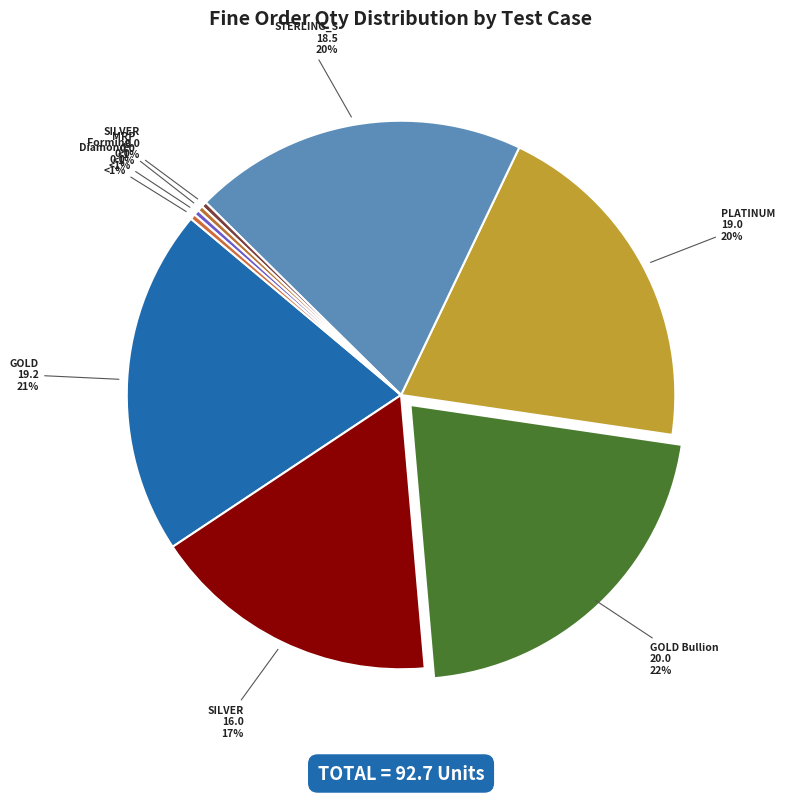

Is TC_89 the majority of the pie?

No